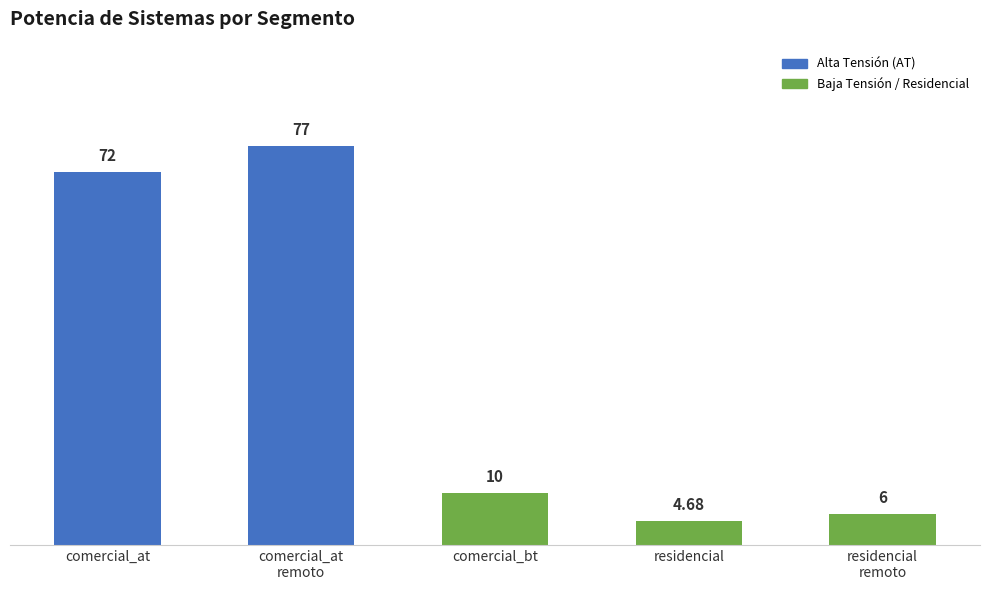

What is the change in value from comercial_at to residencial
remoto?

-66.0